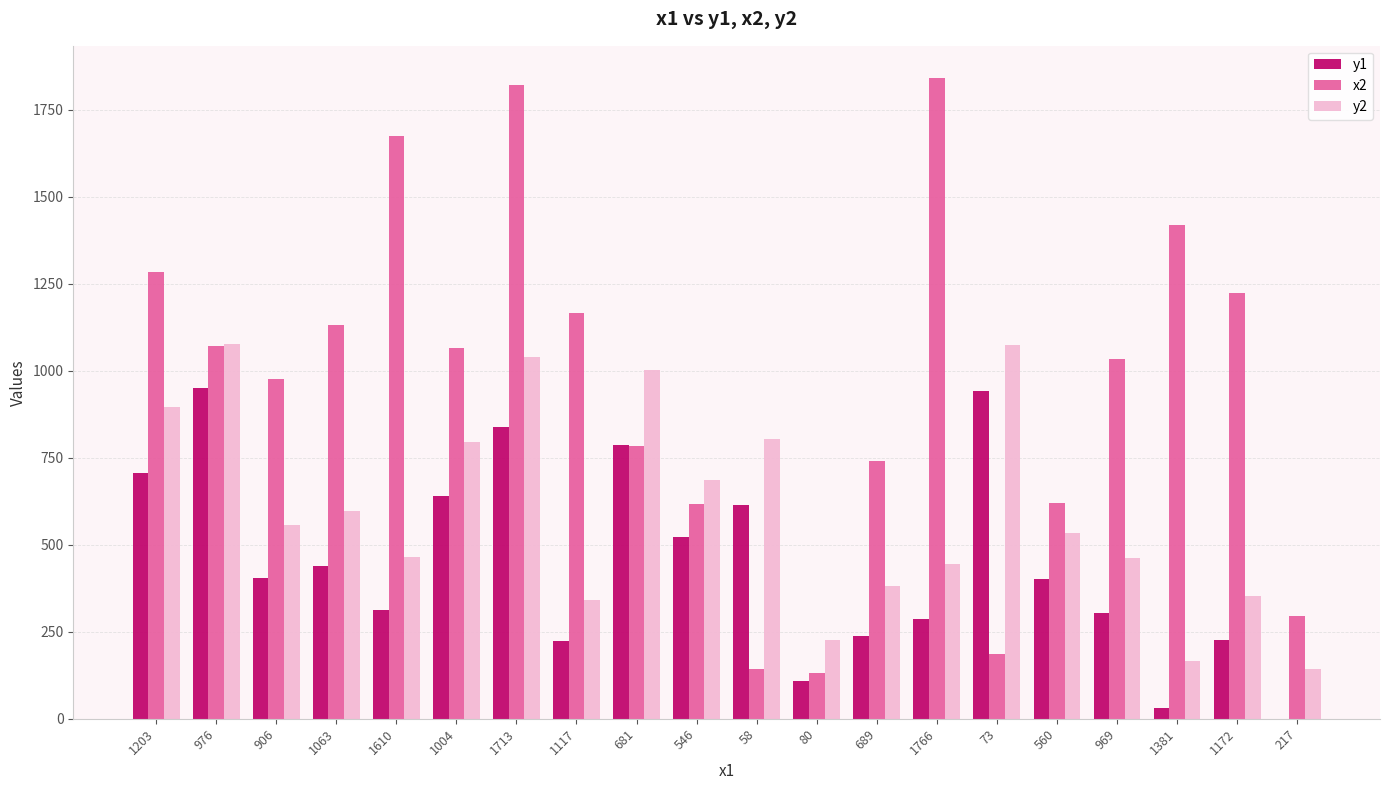

What is the spread (max minus min) of values at 1713?

983